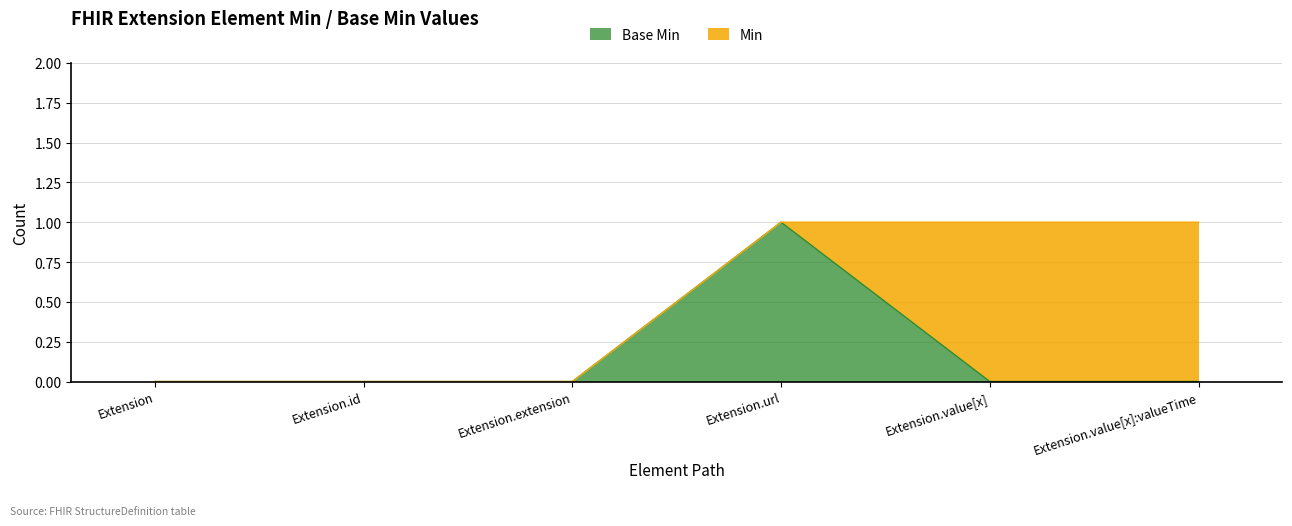

True or false: Min and Base Min intersect in this chart.

False